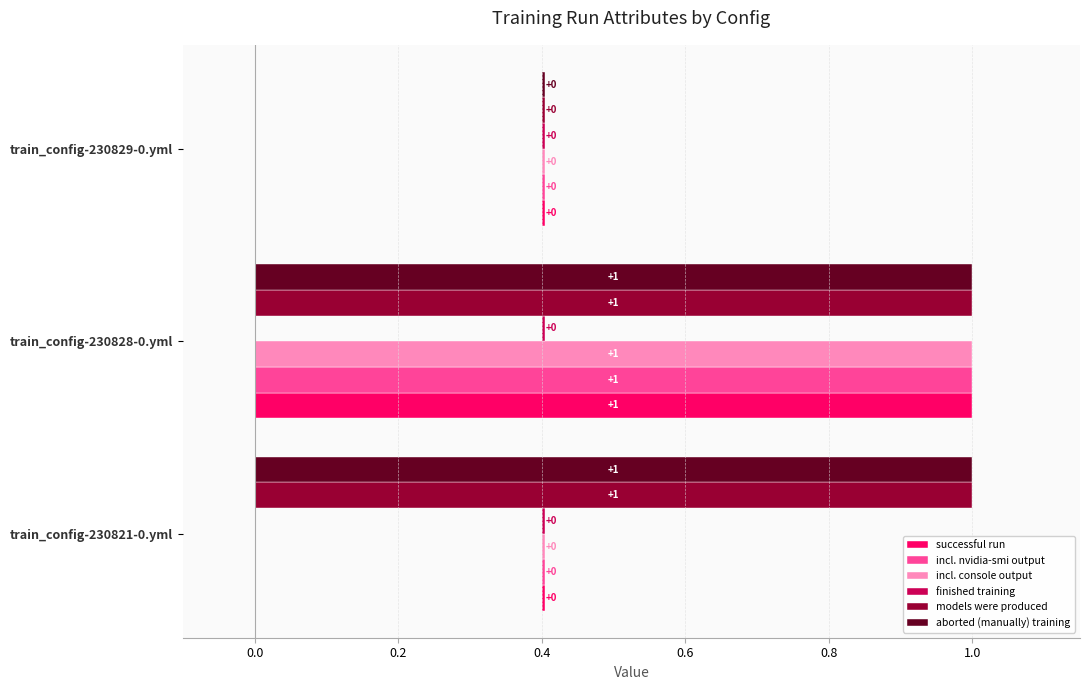

How many incl. console output values are between 0 and 1?

3